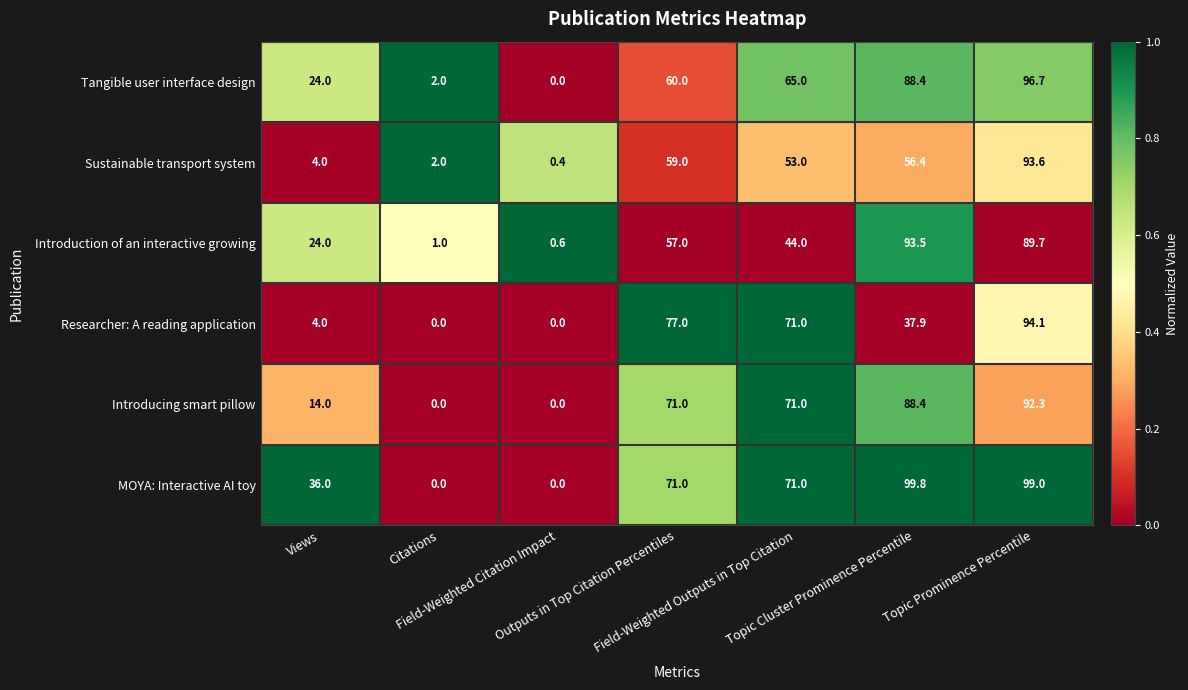

Which series has the largest range (max minus min)?

MOYA: Interactive AI toy